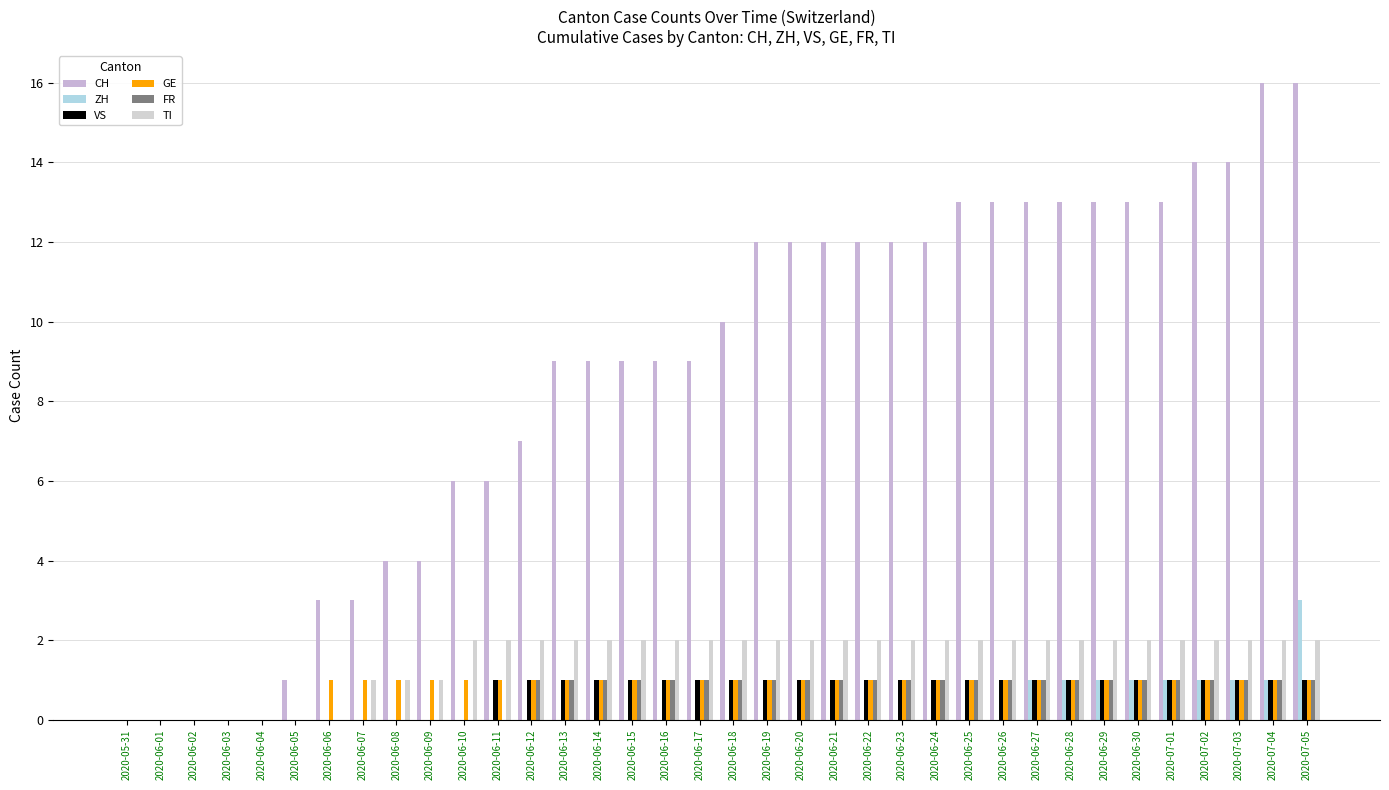

How many groups of bars are there?

36